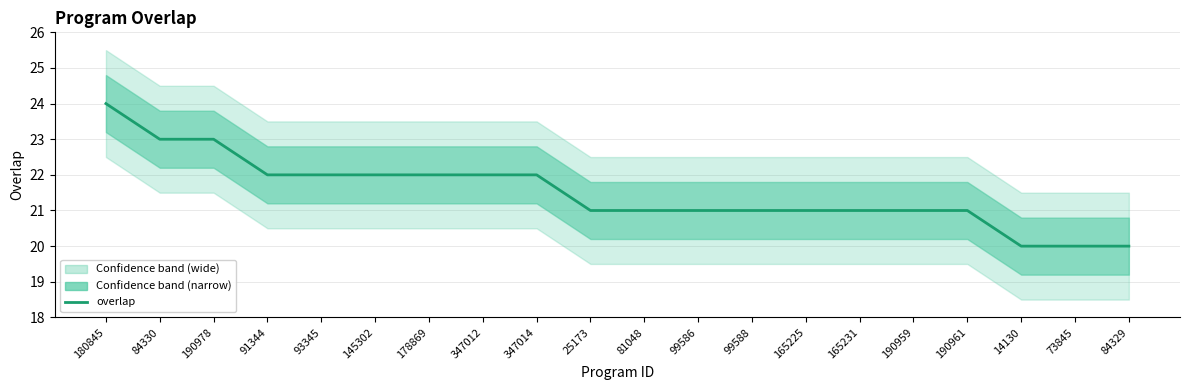

Is it true that the value at 91344 is 9?

False